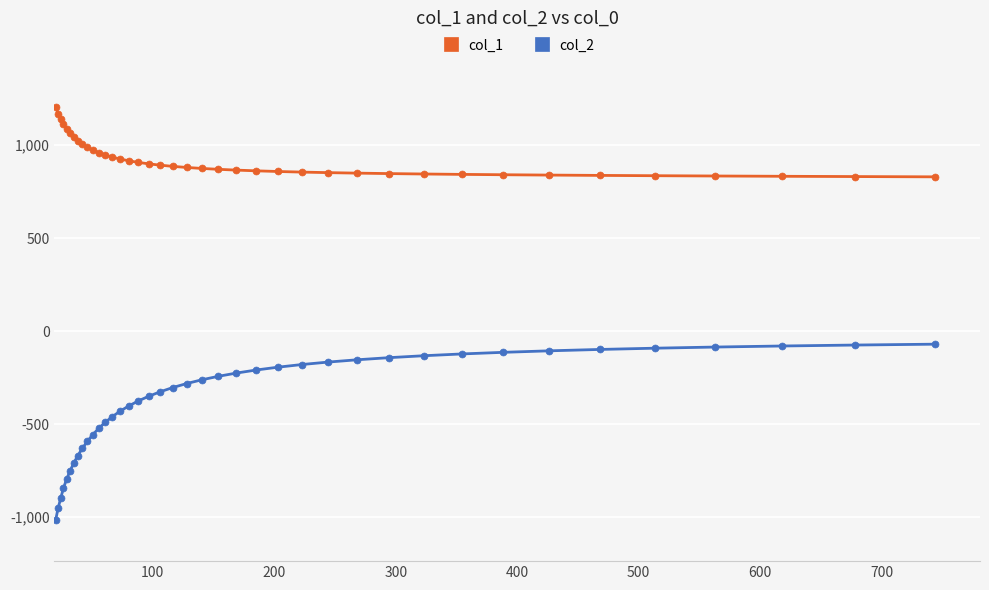

Which series has the largest range (max minus min)?

col_2